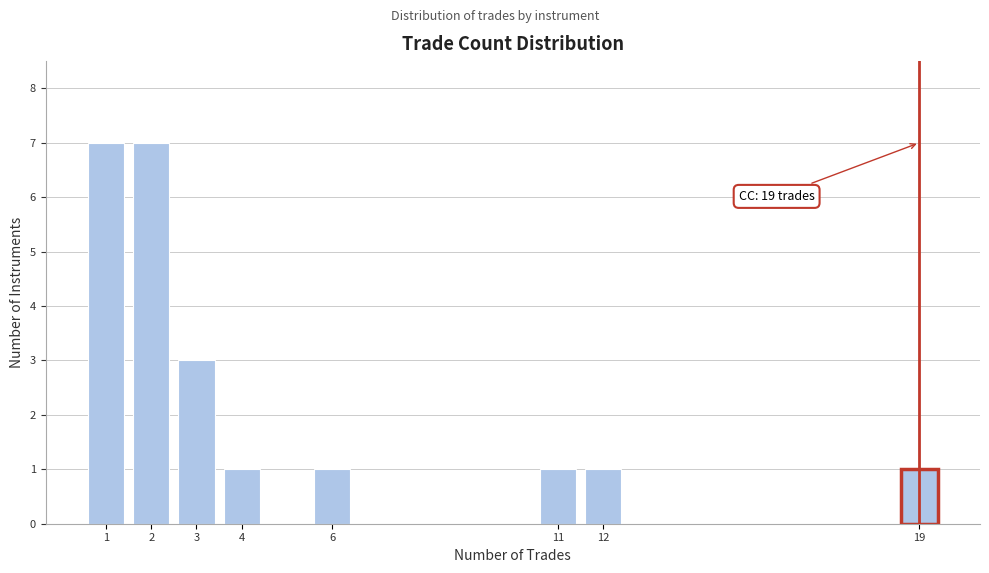

Reading left to right, extract all data points from this chart.

7	7	3	1	1	1	1	1